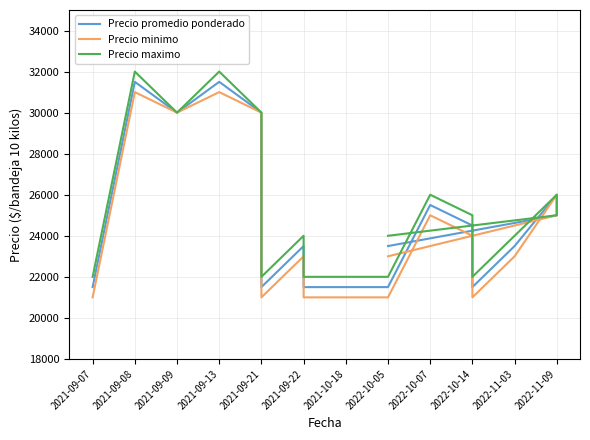

What is the average value of the Precio promedio ponderado series?

24912